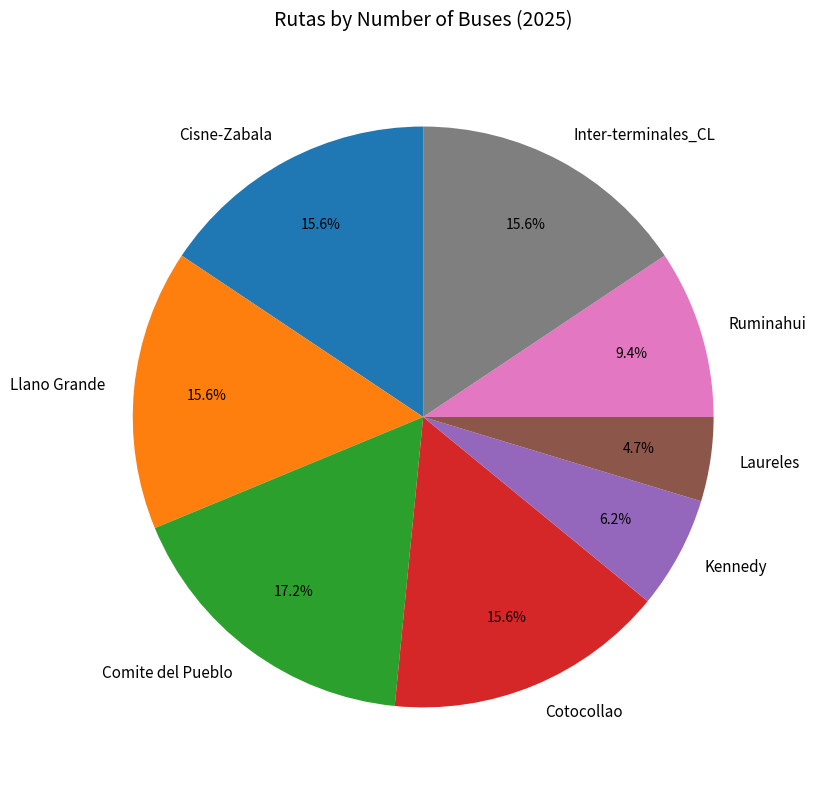

To the nearest percent, what is the average slice percentage?

12%